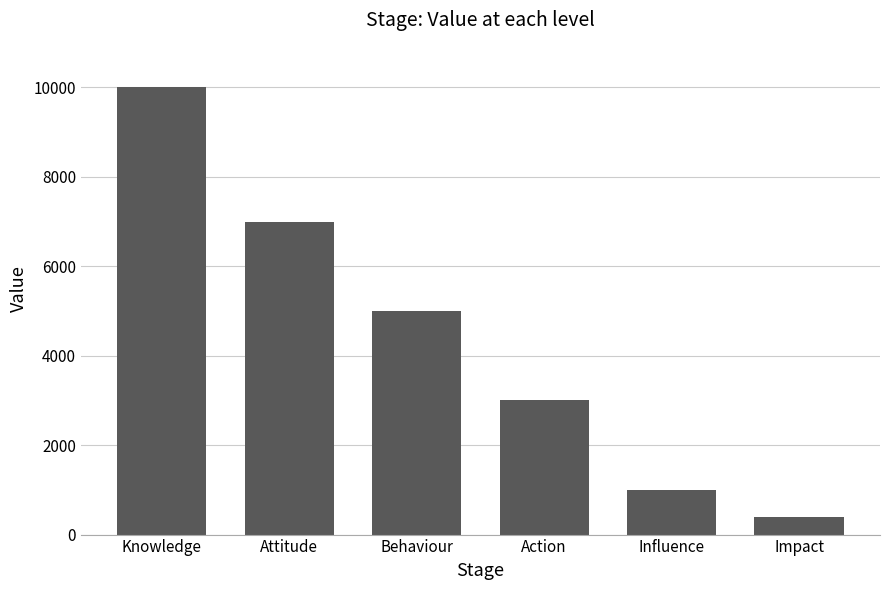

What is the label of the 5th bar from the right?

Attitude